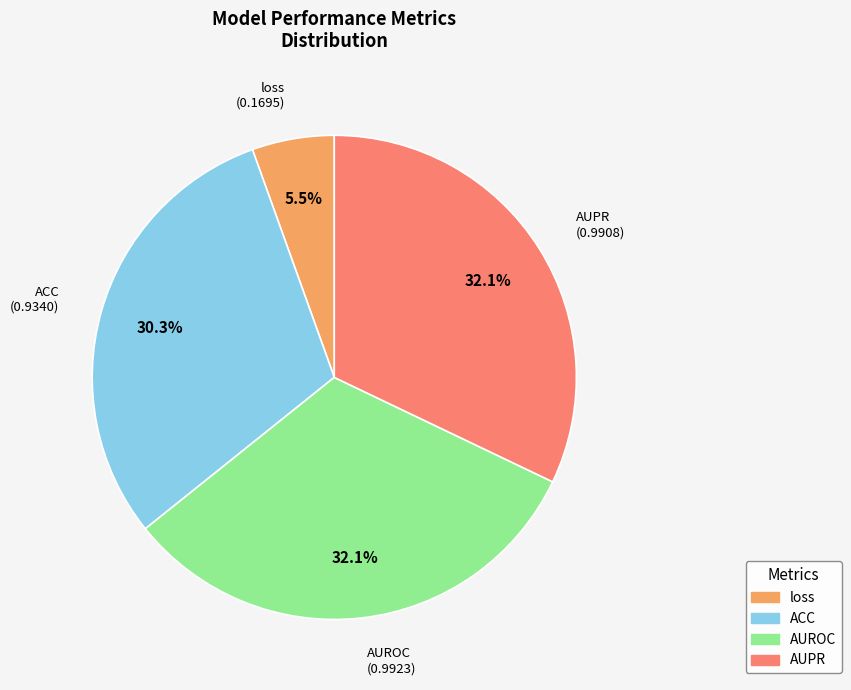

Between AUPR and loss, which is larger?

AUPR